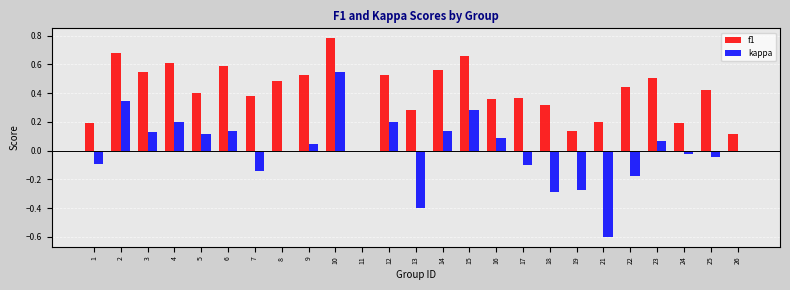

Is it true that kappa equals 0.3 at 15?

True